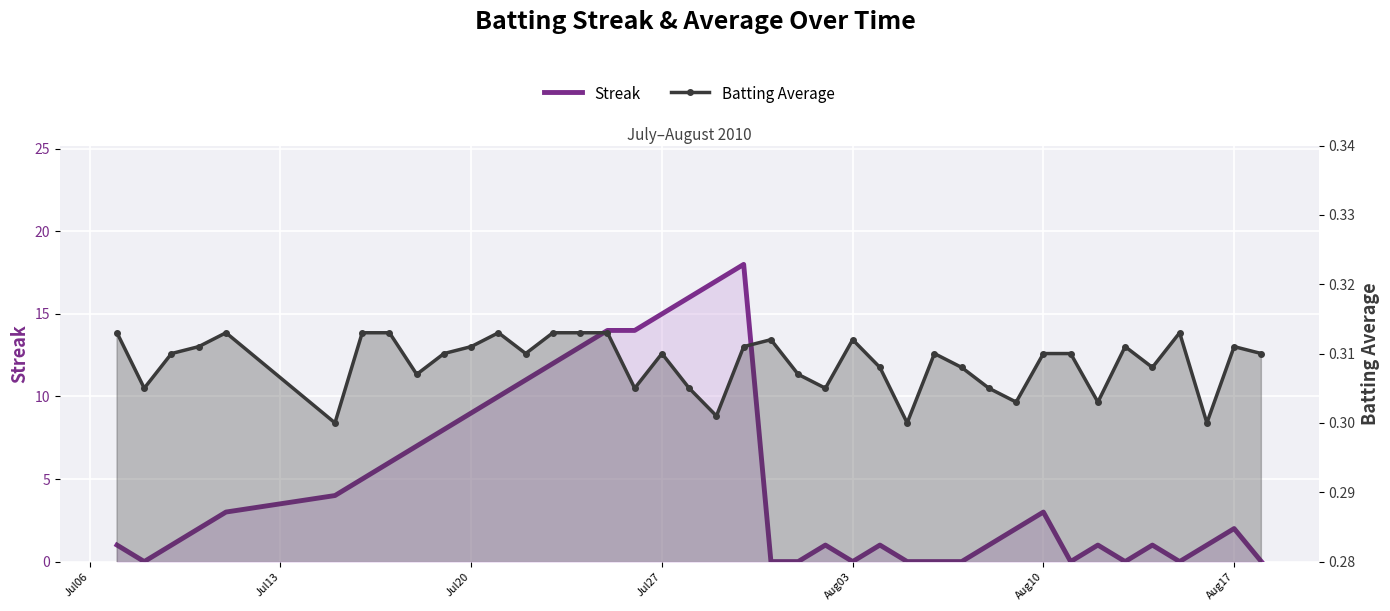

What position from the left is Aug10?

6